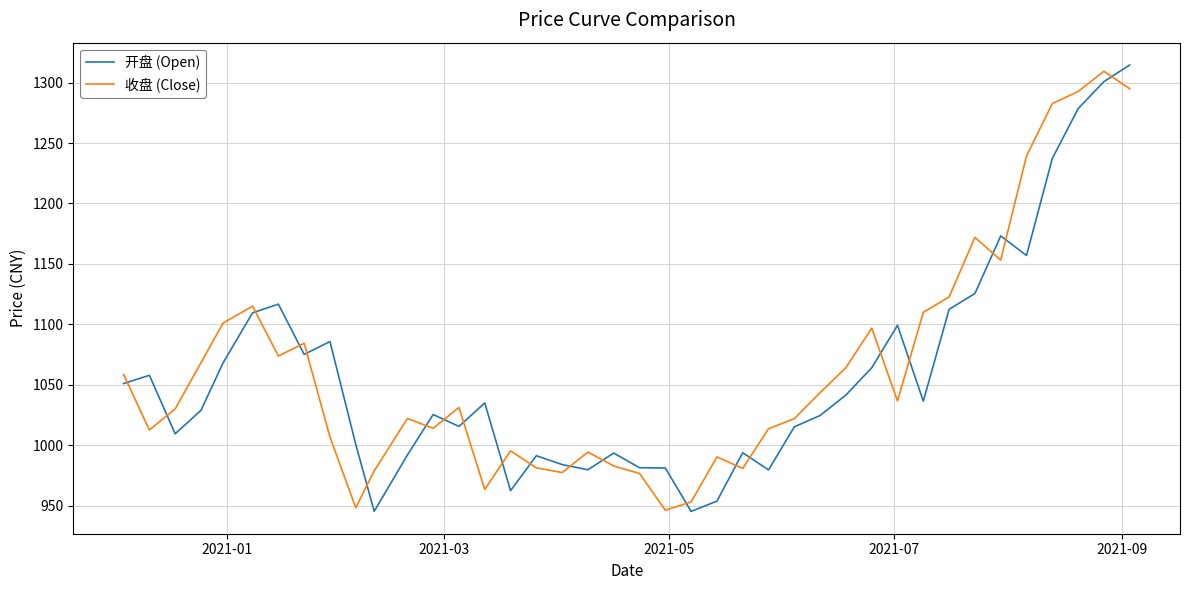

After their last crossing, which series has the higher values: 开盘 (Open) or 收盘 (Close)?

开盘 (Open)